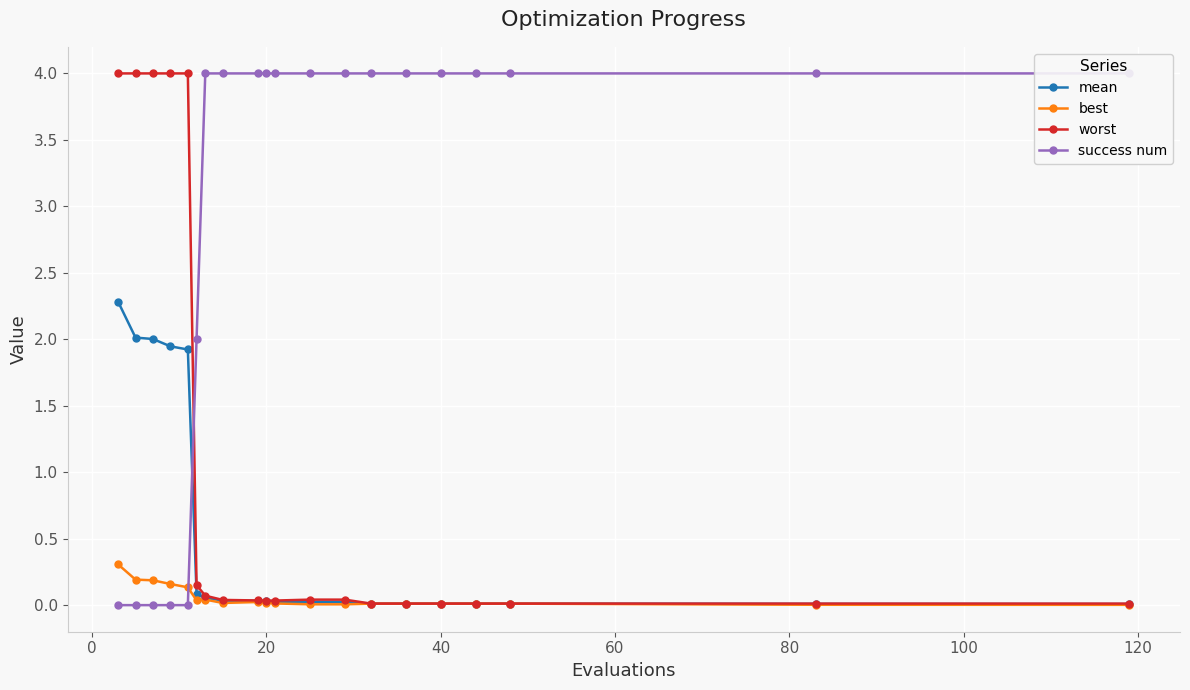

True or false: success num and worst cross at least once.

True